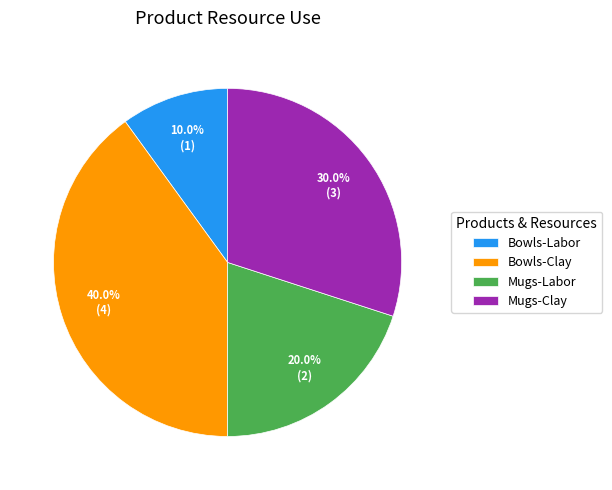

Rank the categories by value from highest to lowest.

Bowls-Clay, Mugs-Clay, Mugs-Labor, Bowls-Labor